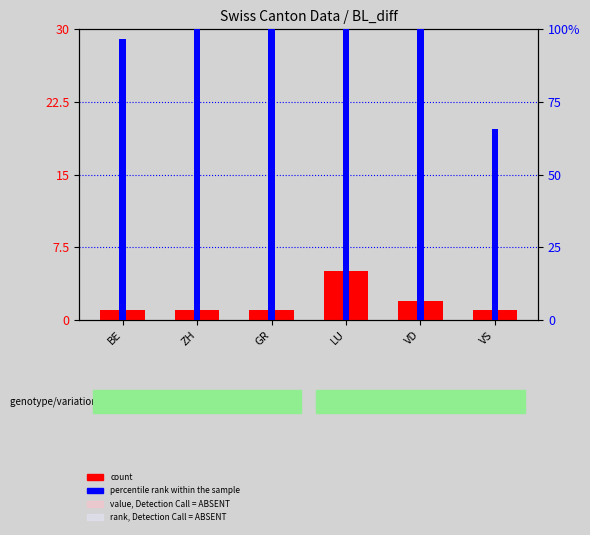

How many bars are there in total?

24